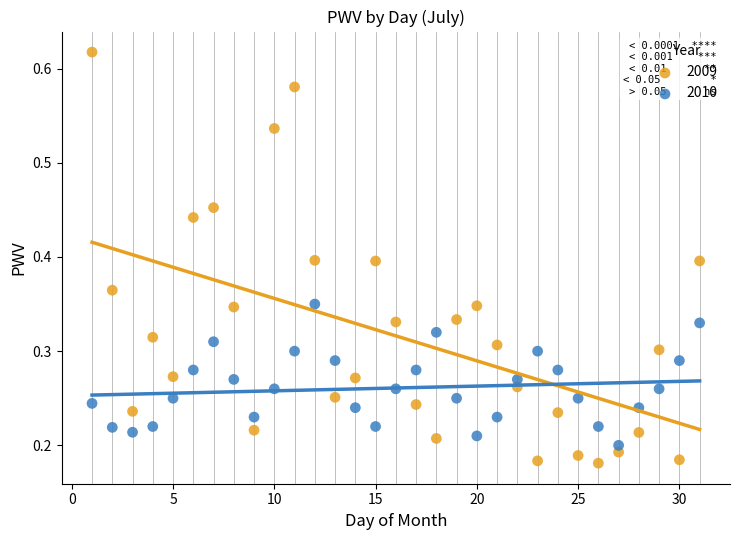

Which series reaches the maximum Y coordinate?

2009